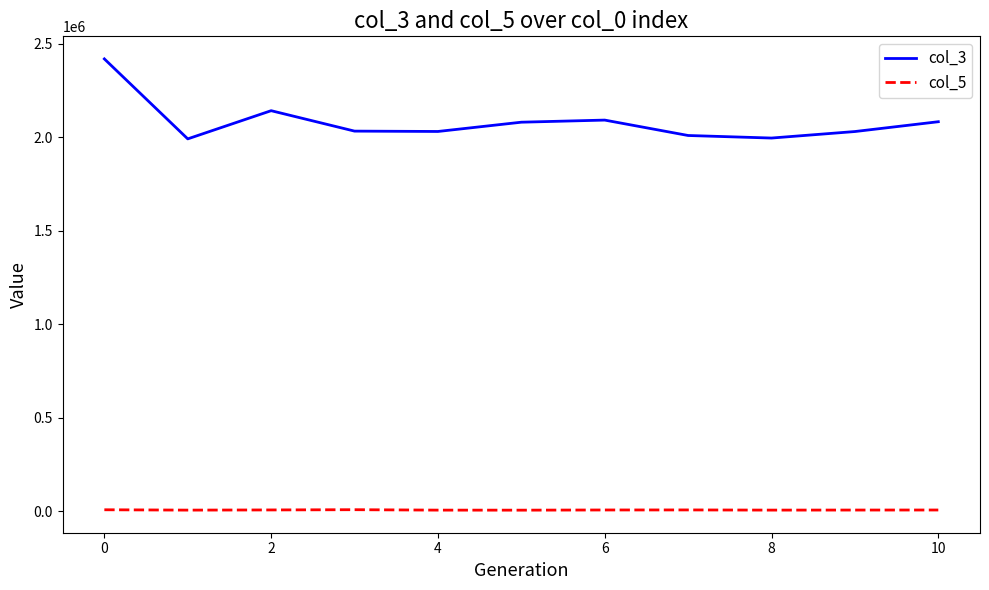

Which series has the largest total across all categories?

col_3